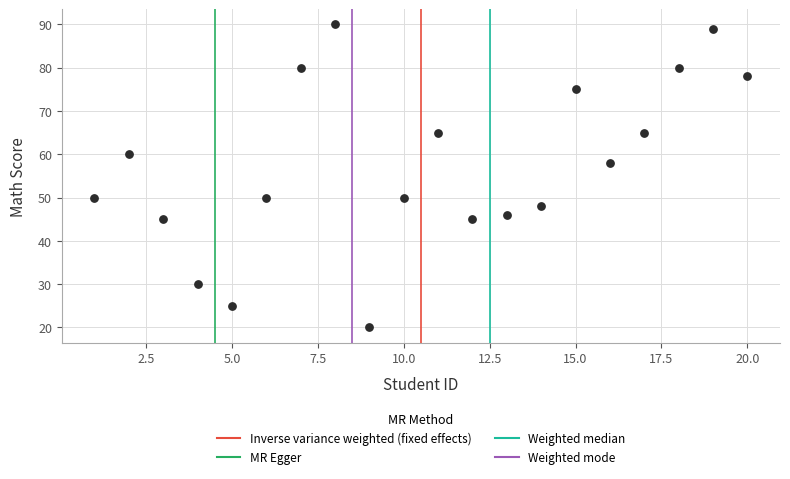

What Y value in the scatter plot is closest to 55?

58